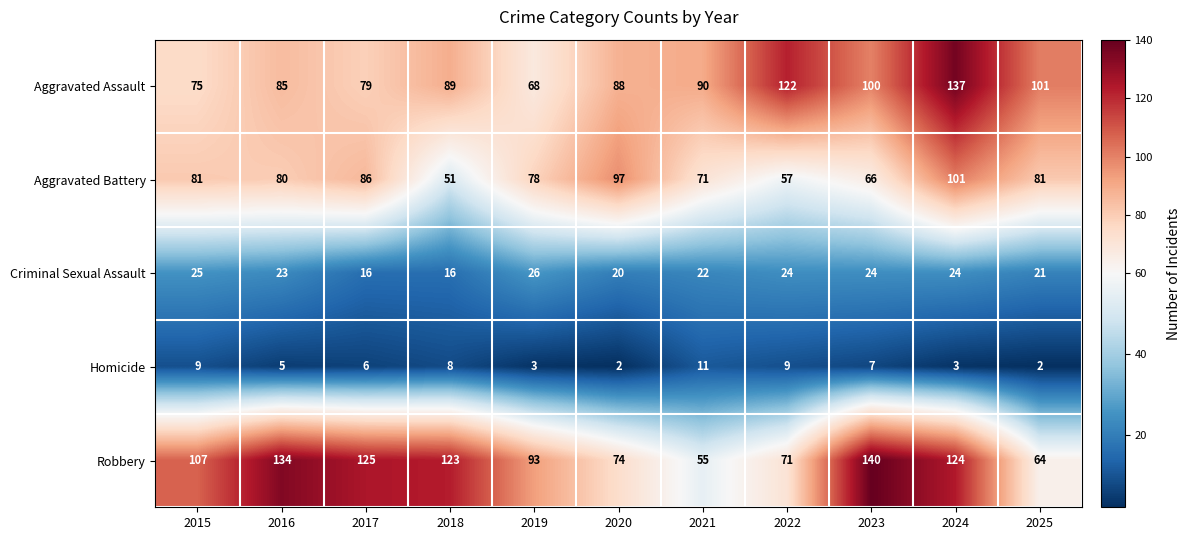

List the series in order of their peak value, lowest first.

Homicide, Criminal Sexual Assault, Aggravated Battery, Aggravated Assault, Robbery